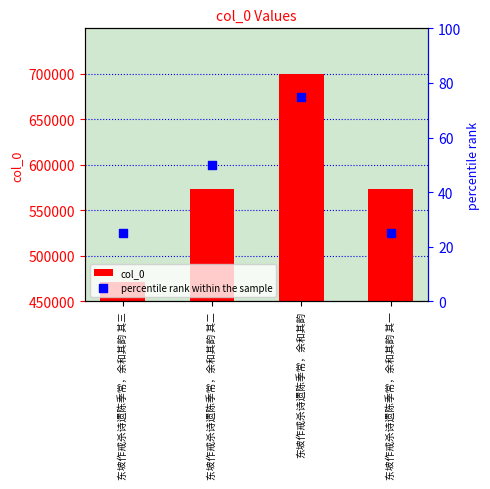

Which has a higher value, 东坡作戒杀诗遗陈季常，余和其韵 其三 or 东坡作戒杀诗遗陈季常，余和其韵?

东坡作戒杀诗遗陈季常，余和其韵